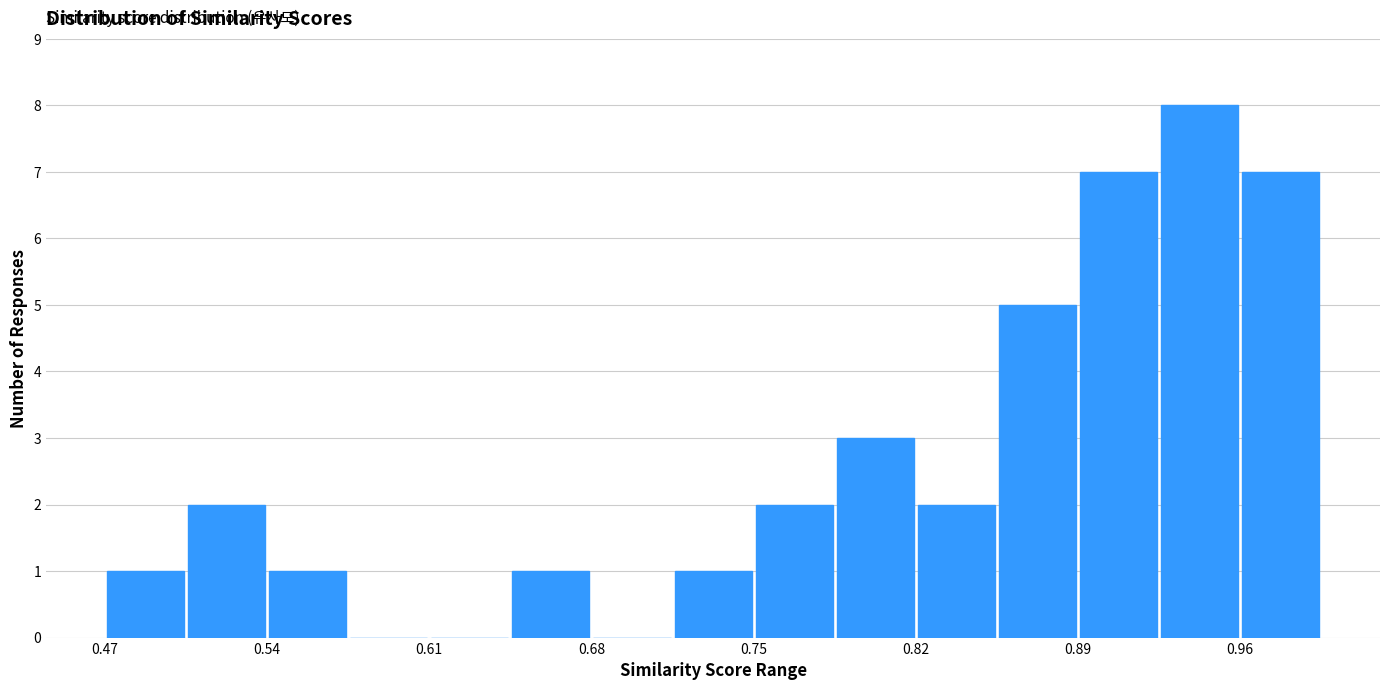

Around what value on the x-axis is the tallest bar? Give the approximate position of its centre, as read against the axis.

0.95